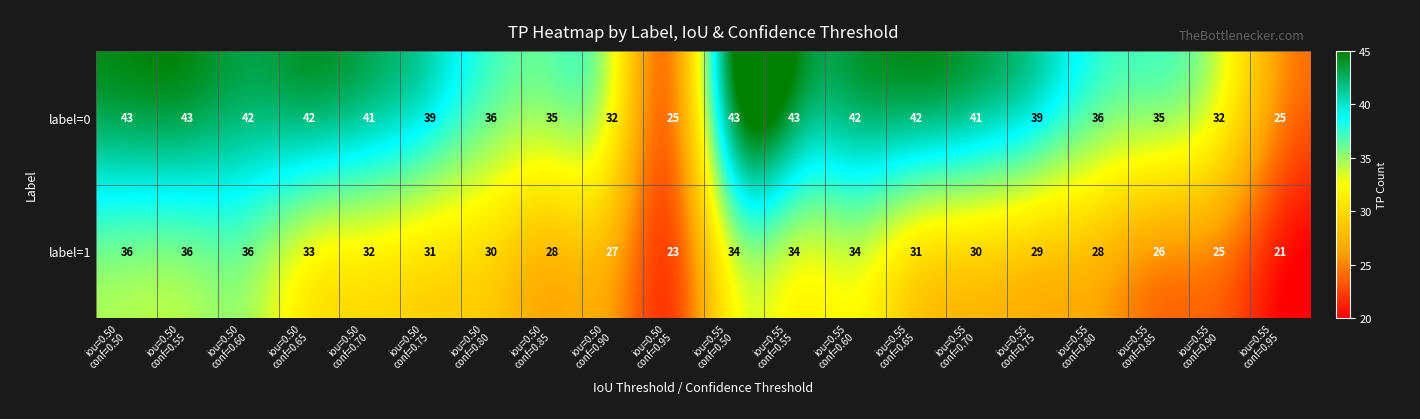

Which series has the widest spread of values?

label=0